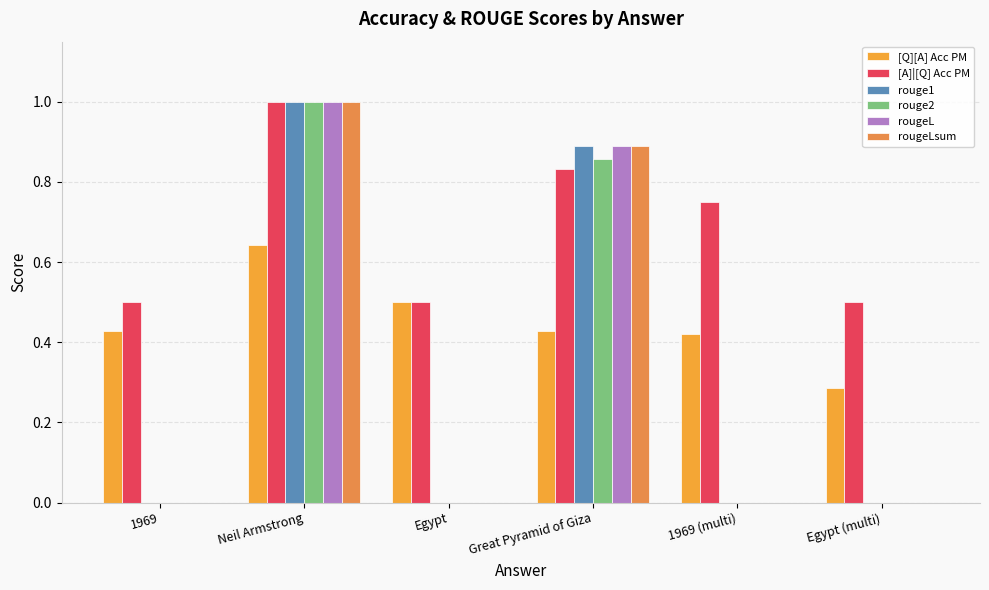

What are all the series names shown in the legend?

[Q][A] Acc PM, [A]|[Q] Acc PM, rouge1, rouge2, rougeL, rougeLsum